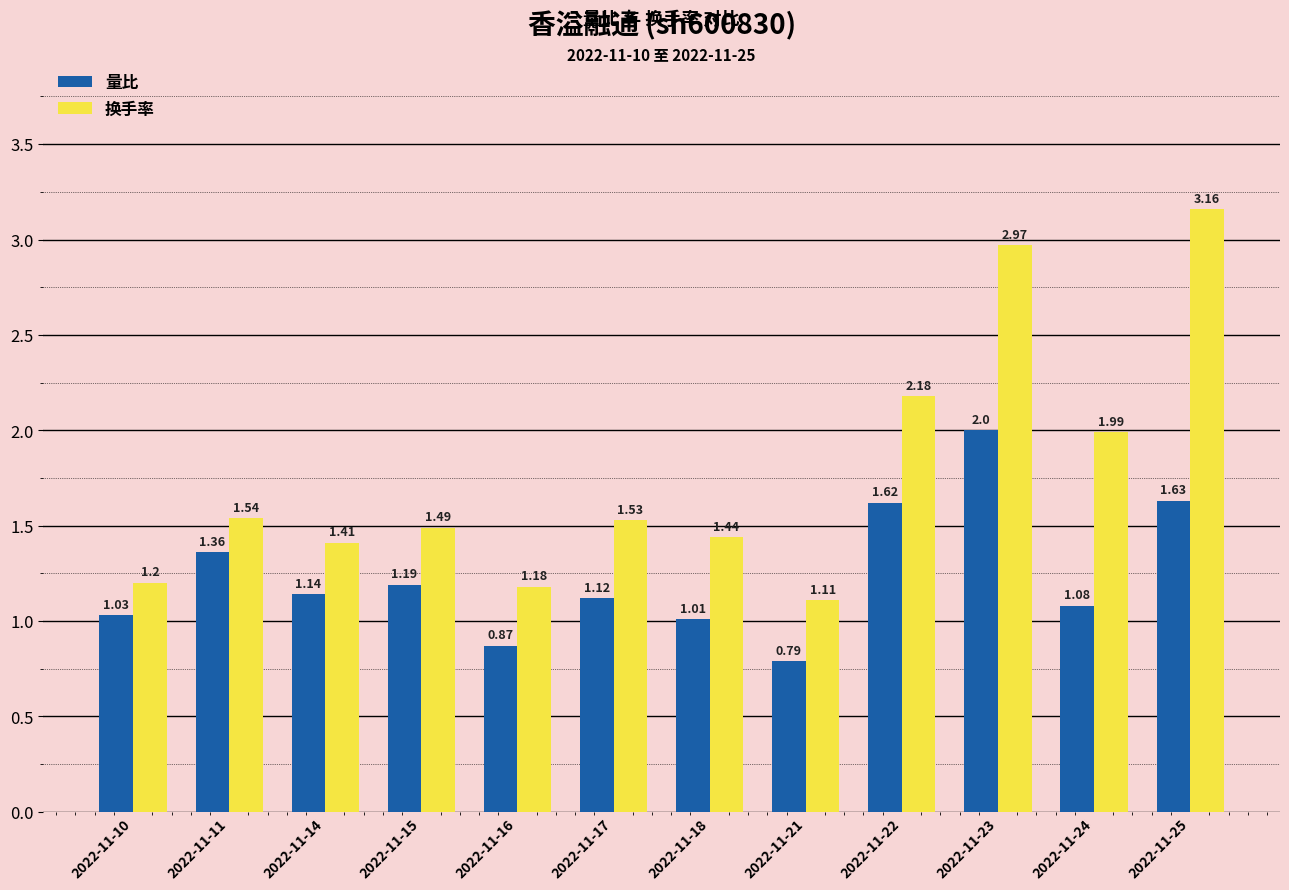

What is the difference between the second highest and minimum values in the 换手率 series?

1.9